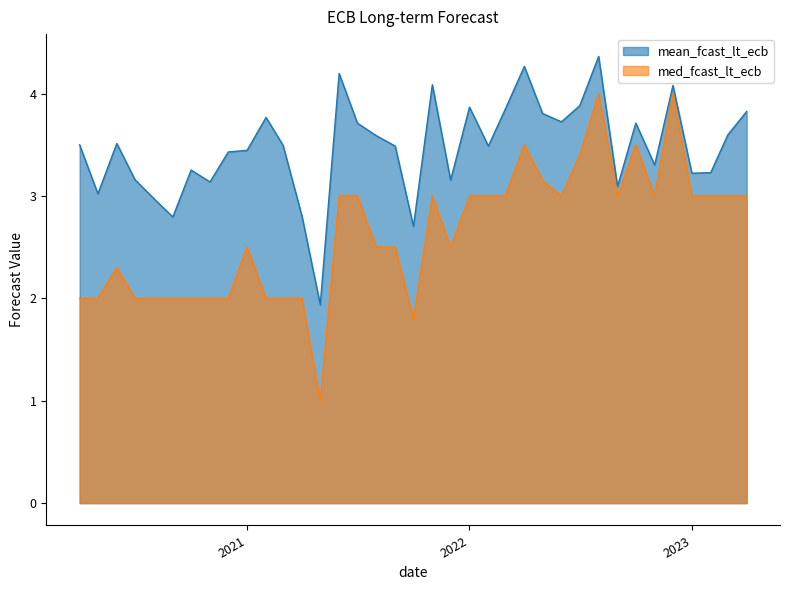

What is the average value of the med_fcast_lt_ecb series?

2.6